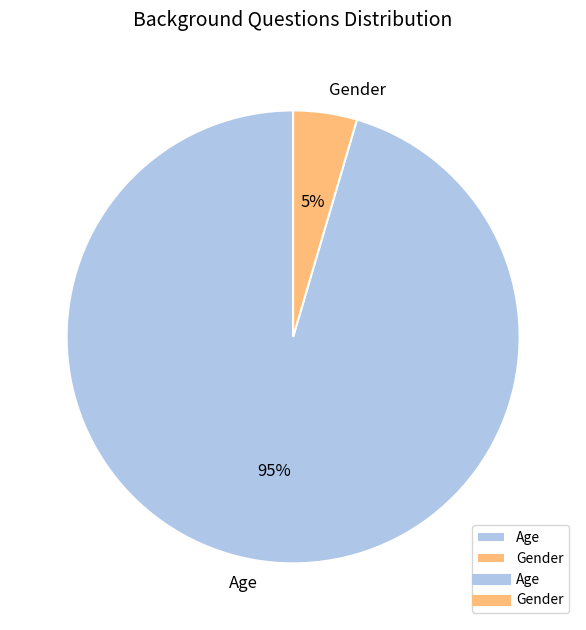

Rank the categories by value from highest to lowest.

Age, Gender